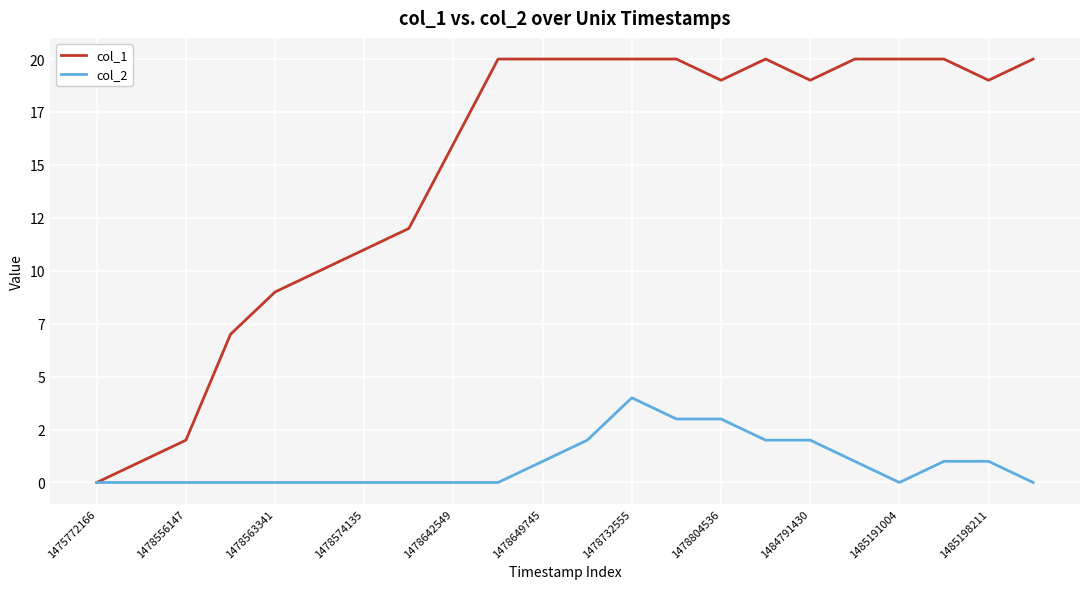

Does the chart display data point markers on the line(s)?

No